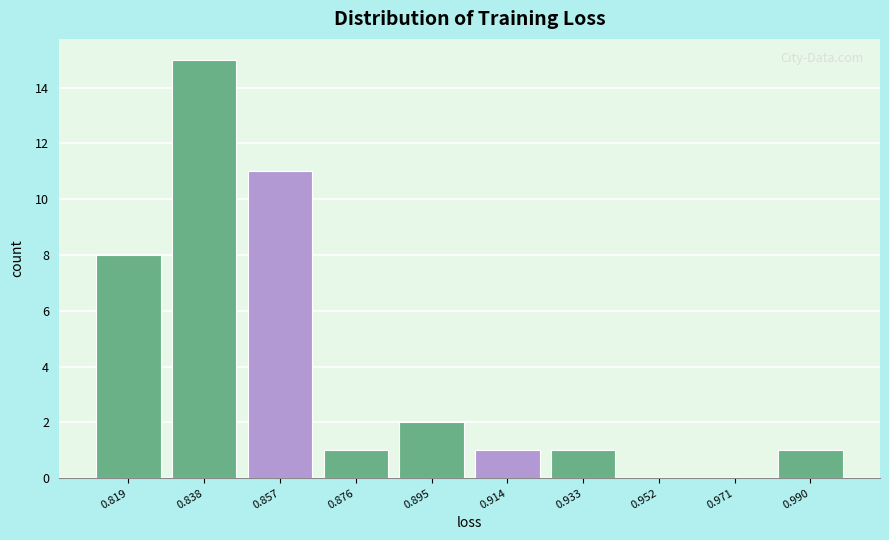

Reading right to left, extract all data points from this chart.

0.990=1	0.971=0	0.952=0	0.933=1	0.914=1	0.895=2	0.876=1	0.857=11	0.838=15	0.819=8